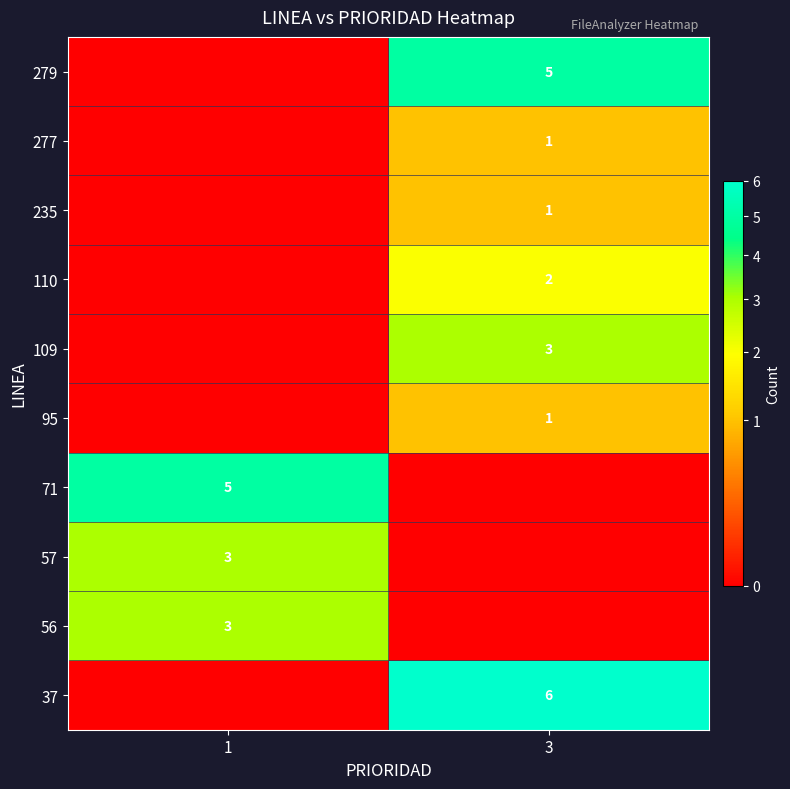

The 109 series shows 5 at 3. True or false?

False